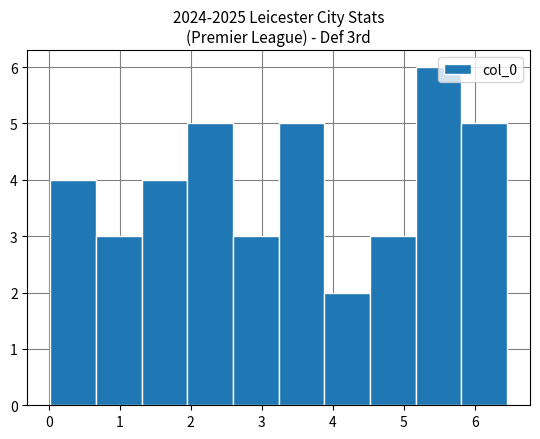

Reading left to right, transcribe this chart: for each bar, give the range it covers on the x-axis and its height. Neither the bar edges nor the heights are printed on the chart, so give them approximately, as read against the axes.

0.0 to 0.7: 4
0.7 to 1.3: 3
1.3 to 2.0: 4
2.0 to 2.6: 5
2.6 to 3.2: 3
3.2 to 3.9: 5
3.9 to 4.5: 2
4.5 to 5.2: 3
5.2 to 5.8: 6
5.8 to 6.5: 5